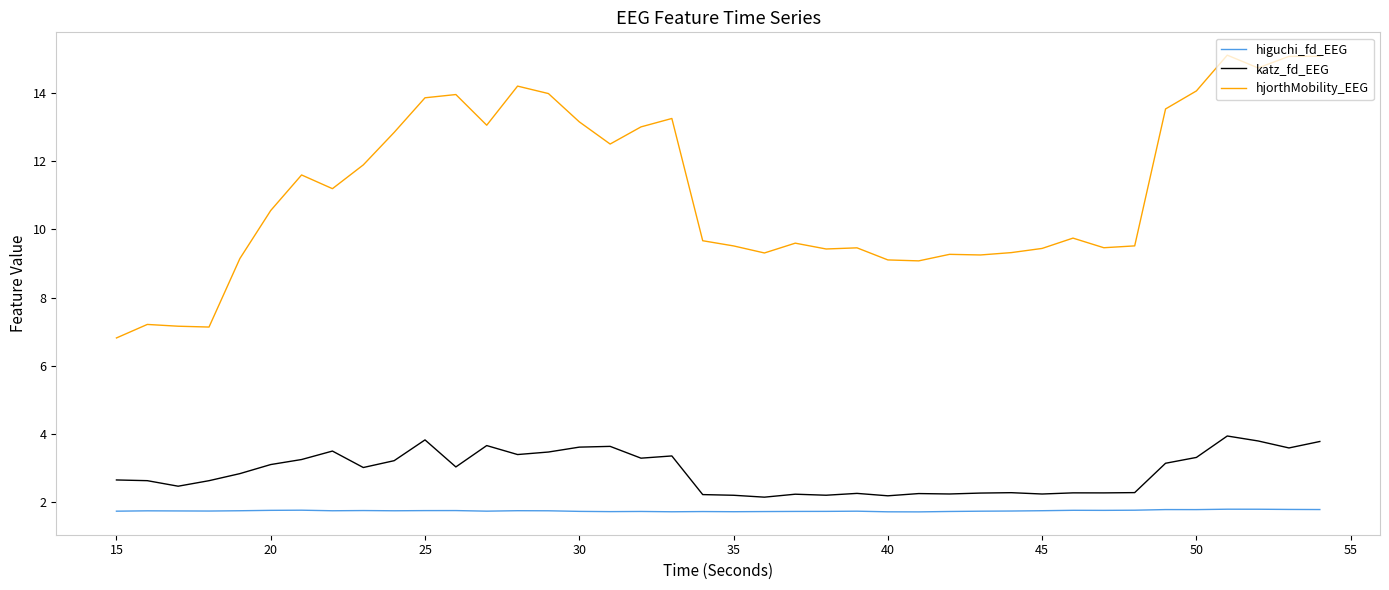

True or false: higuchi_fd_EEG has more than 1 interior local peaks.

True